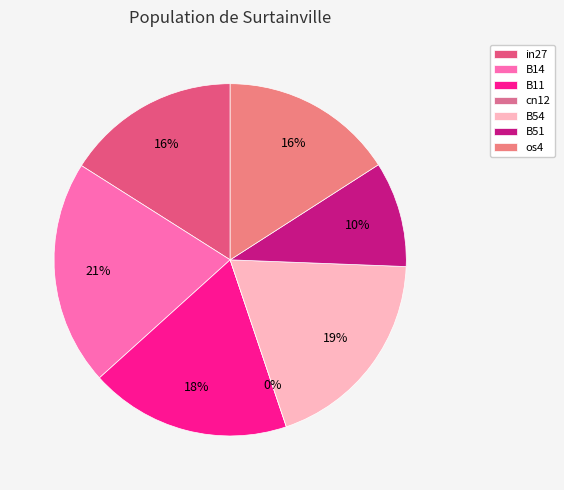

How much of the chart is everything except cn12?

100.0%